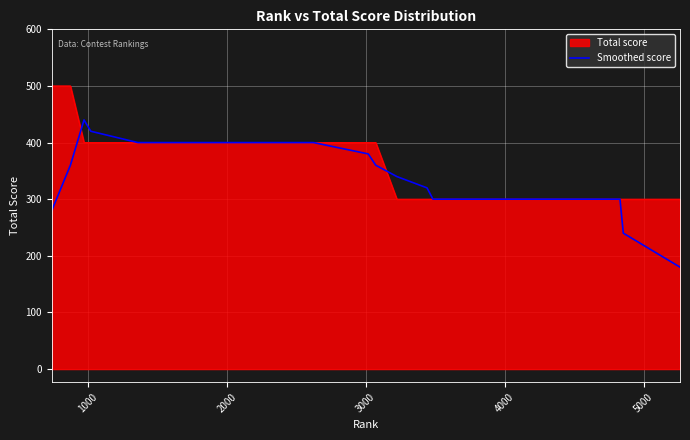

Which series has the largest range (max minus min)?

Smoothed score